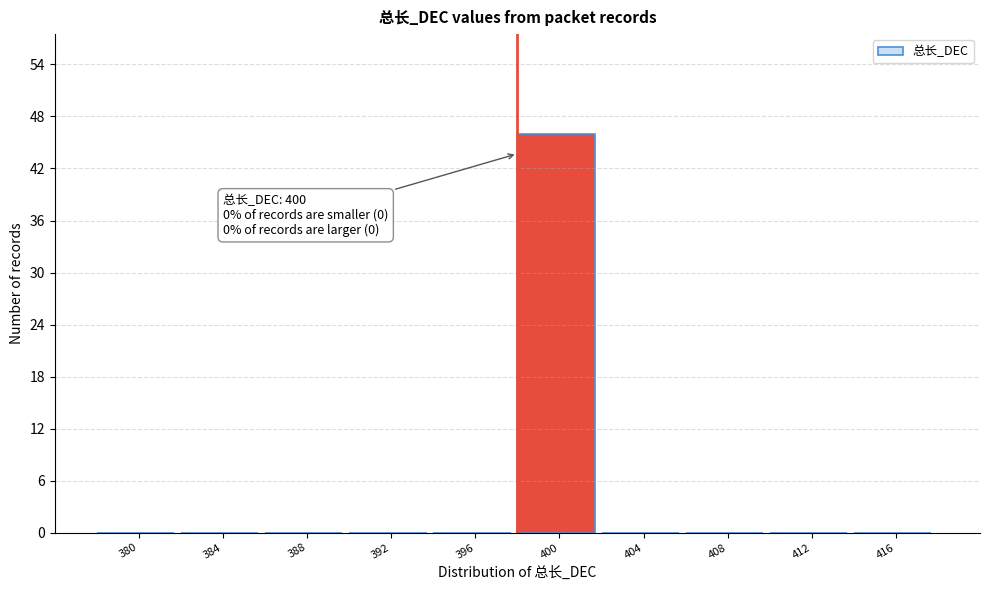

Reading left to right, transcribe all the data shown in this chart.

380=0	384=0	388=0	392=0	396=0	400=46	404=0	408=0	412=0	416=0